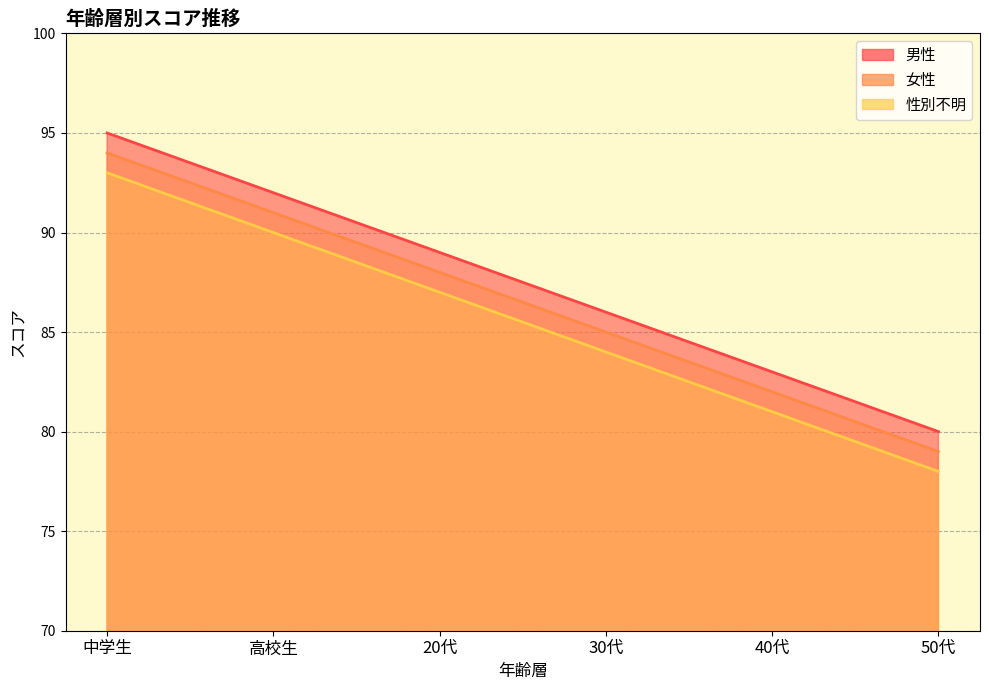

What is the difference between the highest and lowest values at 高校生?

2